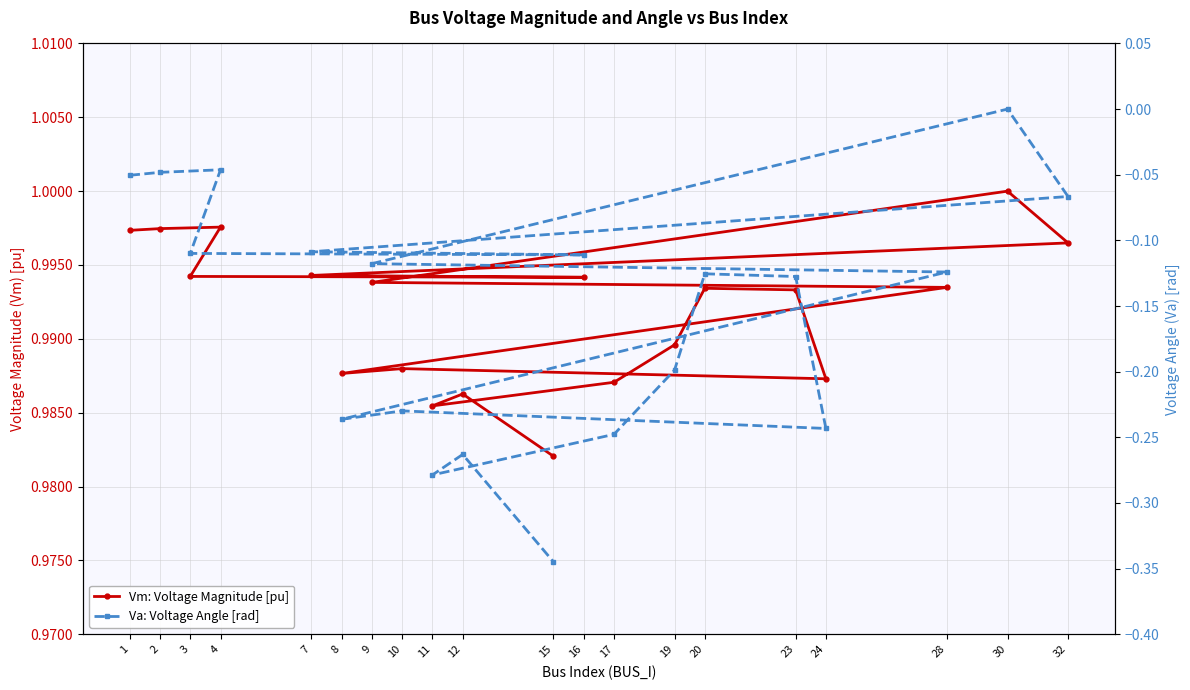

At which category is the sum across all series the highest?

30